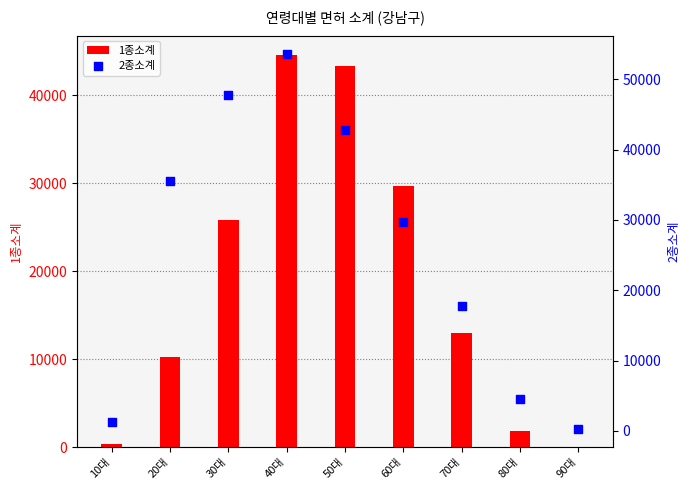

At which category is the sum across all series the highest?

40대